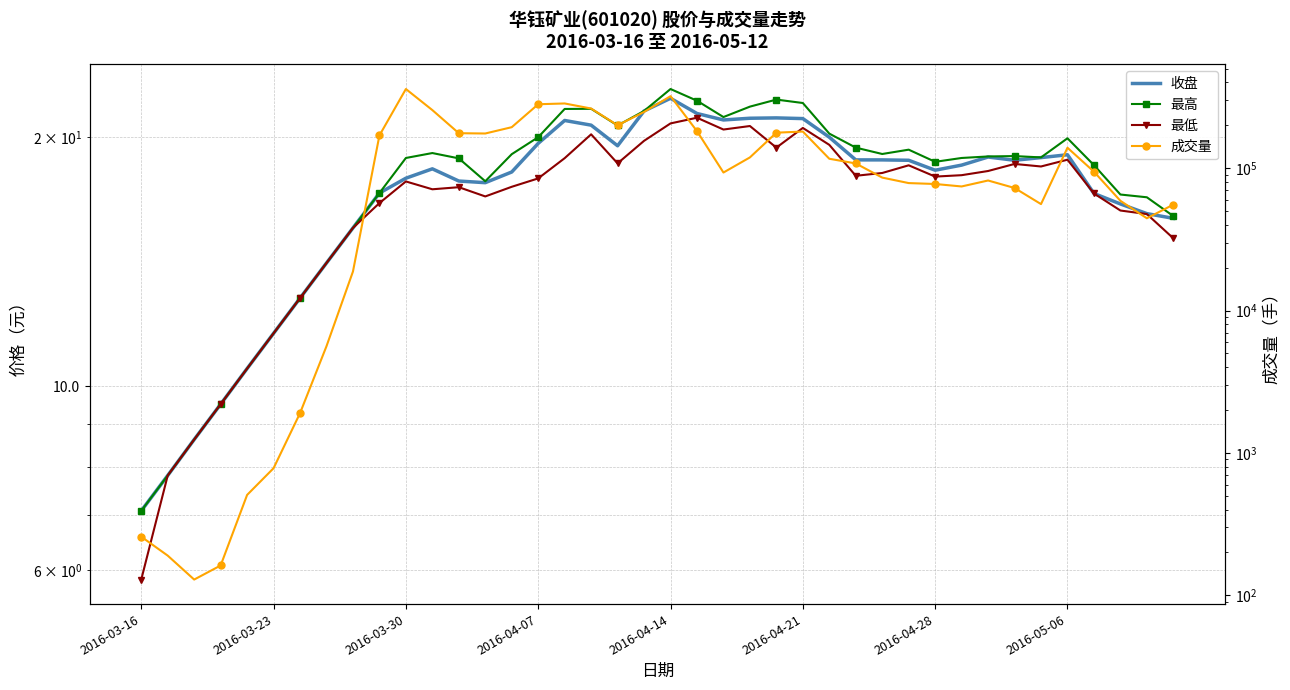

In 收盘, how many points are lower than both neighbors (excluding endpoints)?

5